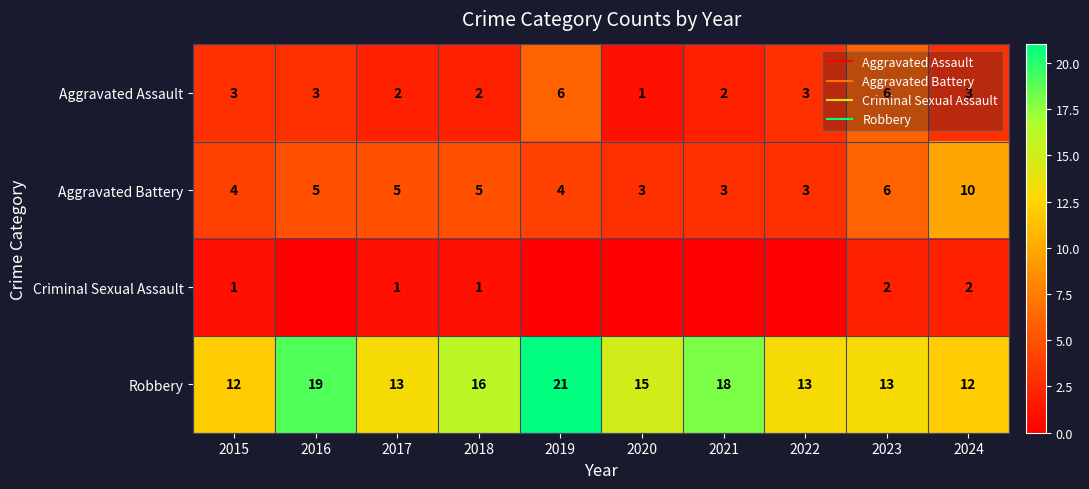

Which series has the largest total across all categories?

Robbery